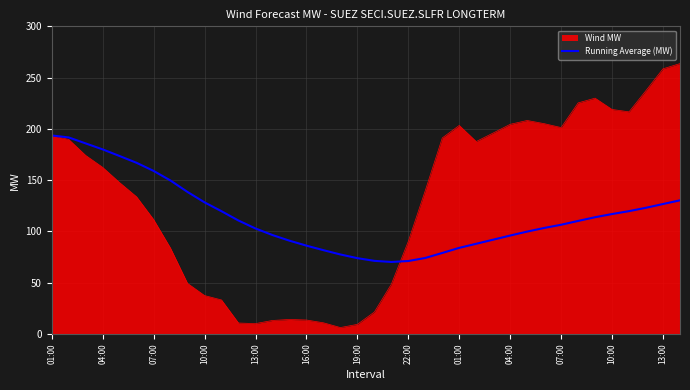

How many lines are shown in the chart?

2